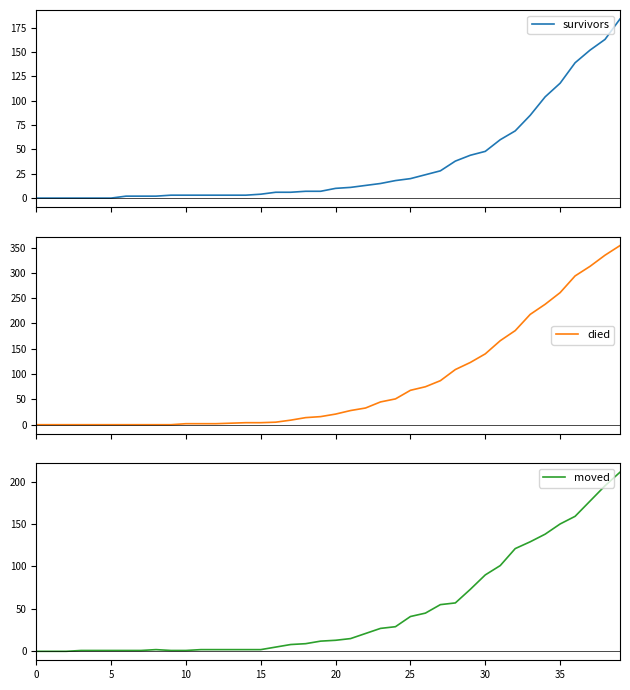

True or false: moved and survivors intersect in this chart.

True